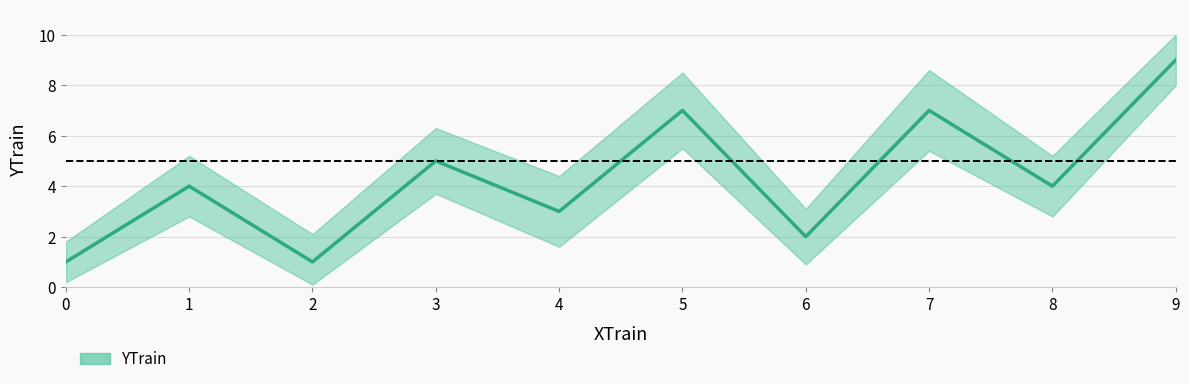

What is the minimum value shown in the chart?

1